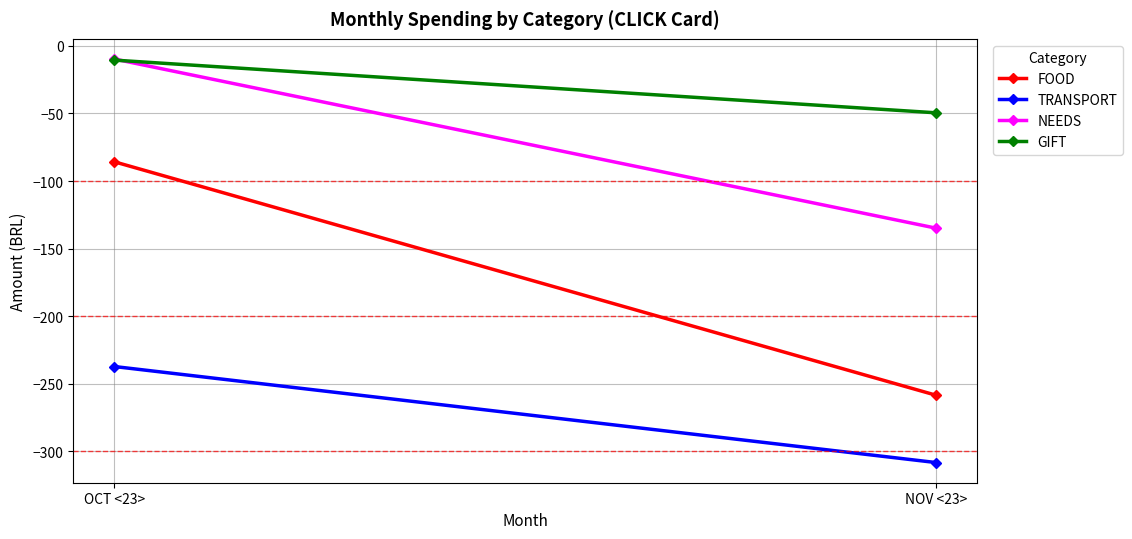

Reading right to left, transcribe all the data shown in this chart.

FOOD: -258.5	-85.8
TRANSPORT: -308.3	-237.2
NEEDS: -134.9	-9.7
GIFT: -49.5	-10.6